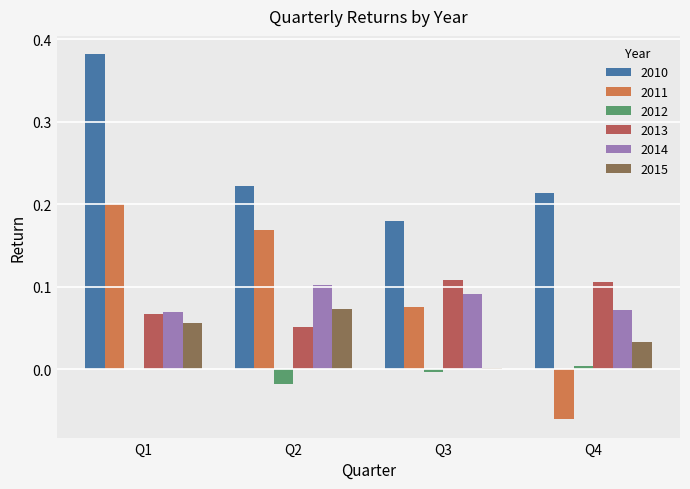

Which category has the highest value in the 2010 series?

Q1